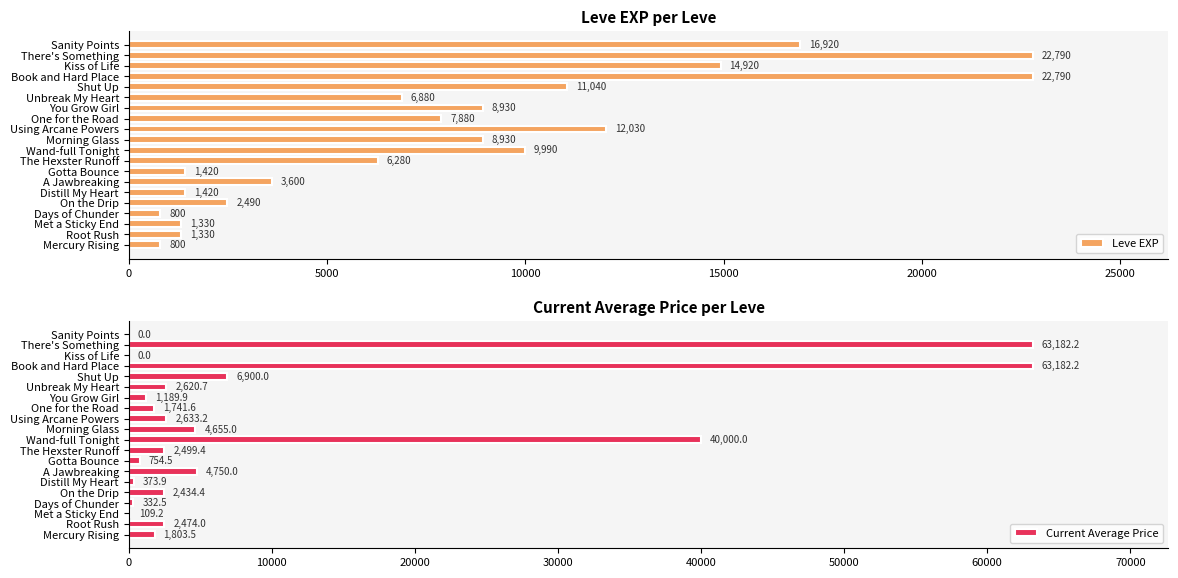

The Leve EXP series shows 1420 at Distill My Heart. True or false?

True